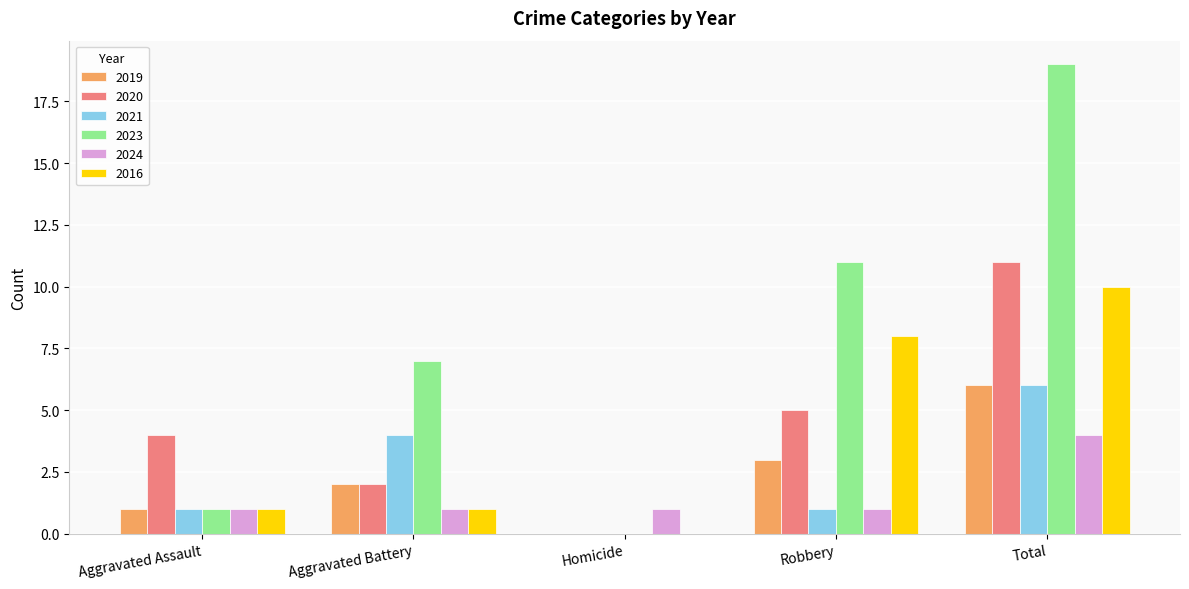

Which series has the largest total across all categories?

2023